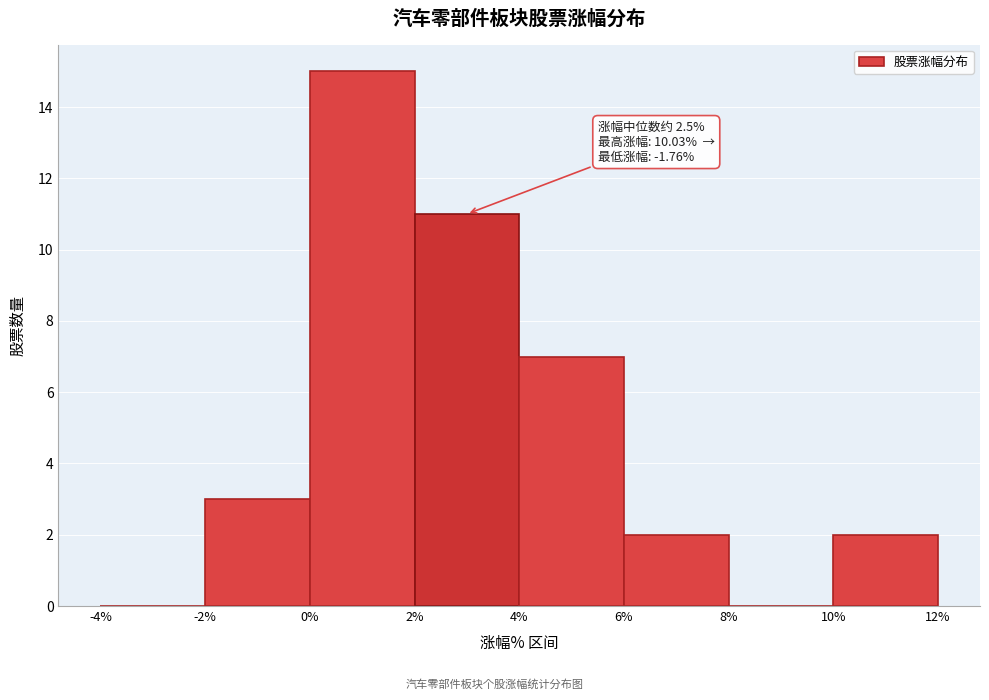

Over which range of the x-axis is the bar tallest?

0% to 2%